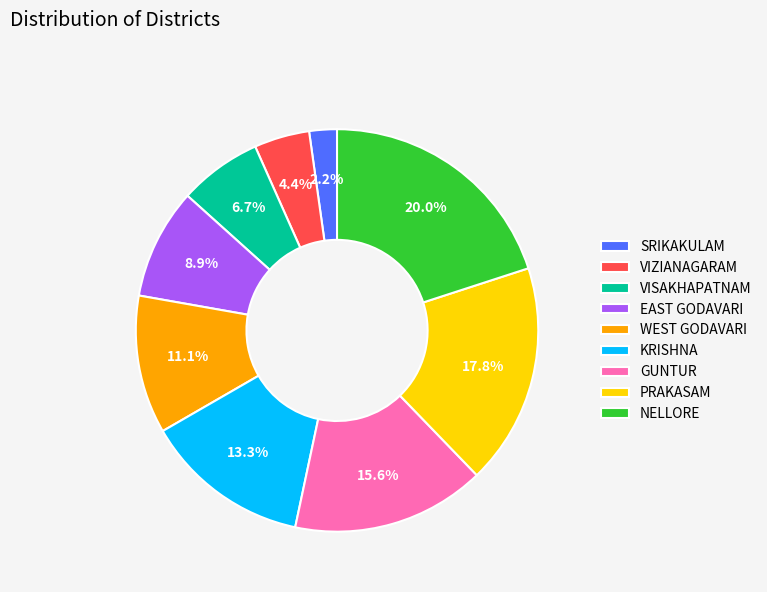

How many segments does this pie chart have?

9